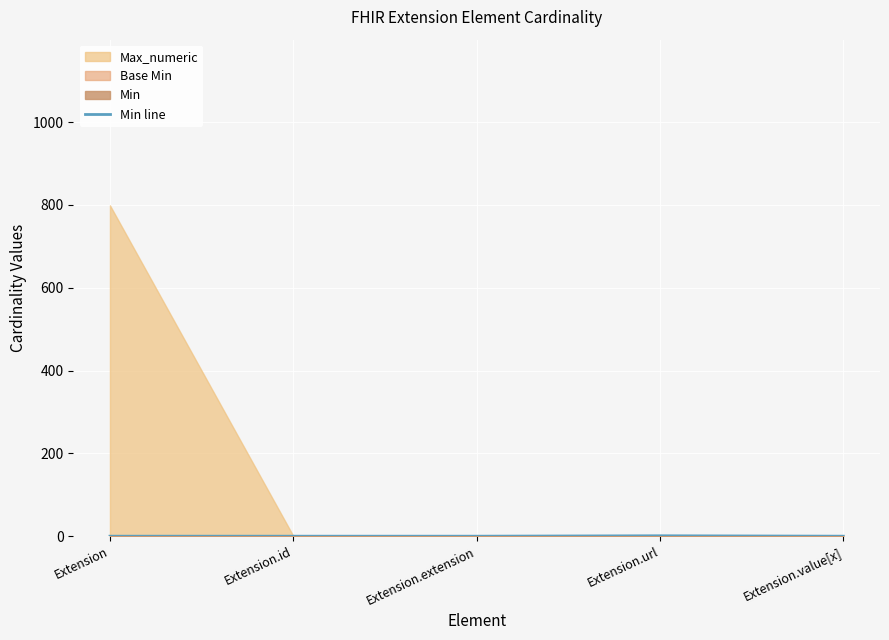

What is the change in value from Extension.extension to Extension.url?

+1.0